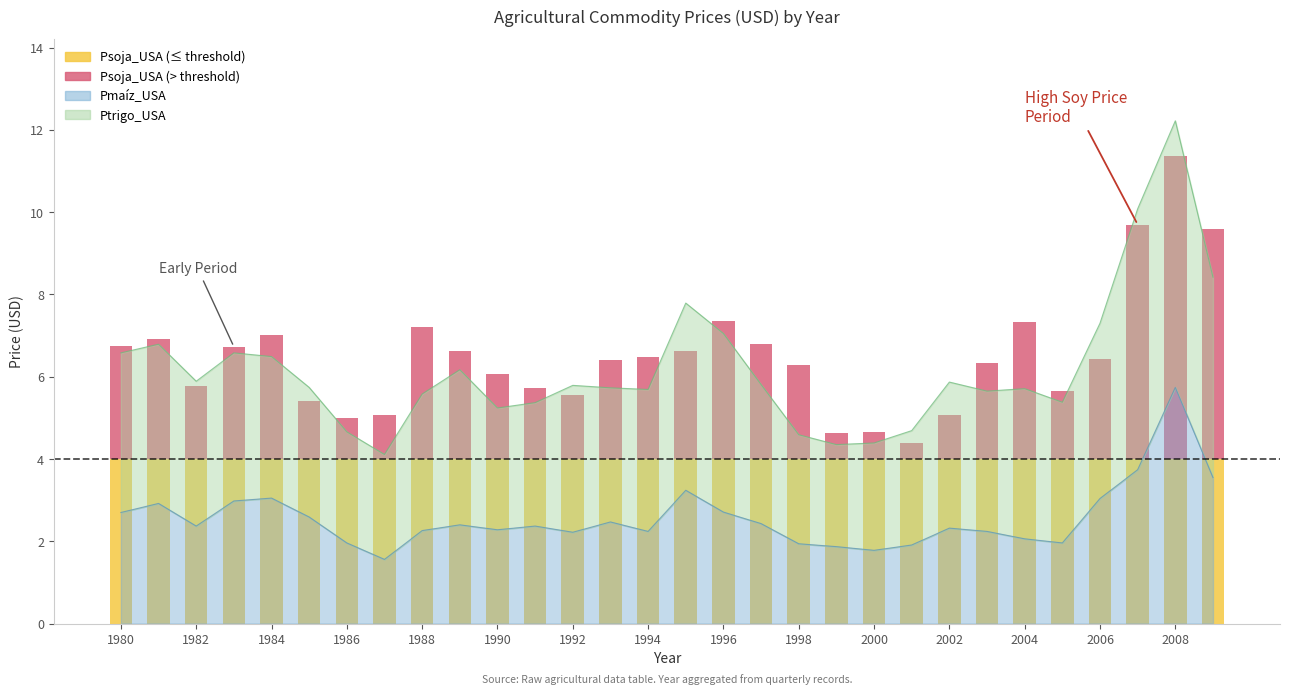

Count the number of categories in the chart.

30